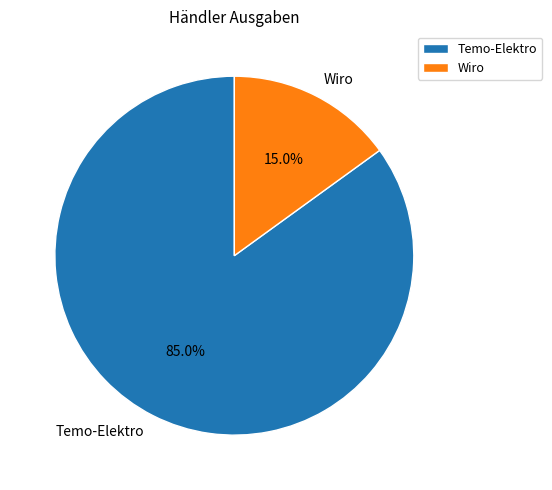

Which slice is the smallest?

Wiro